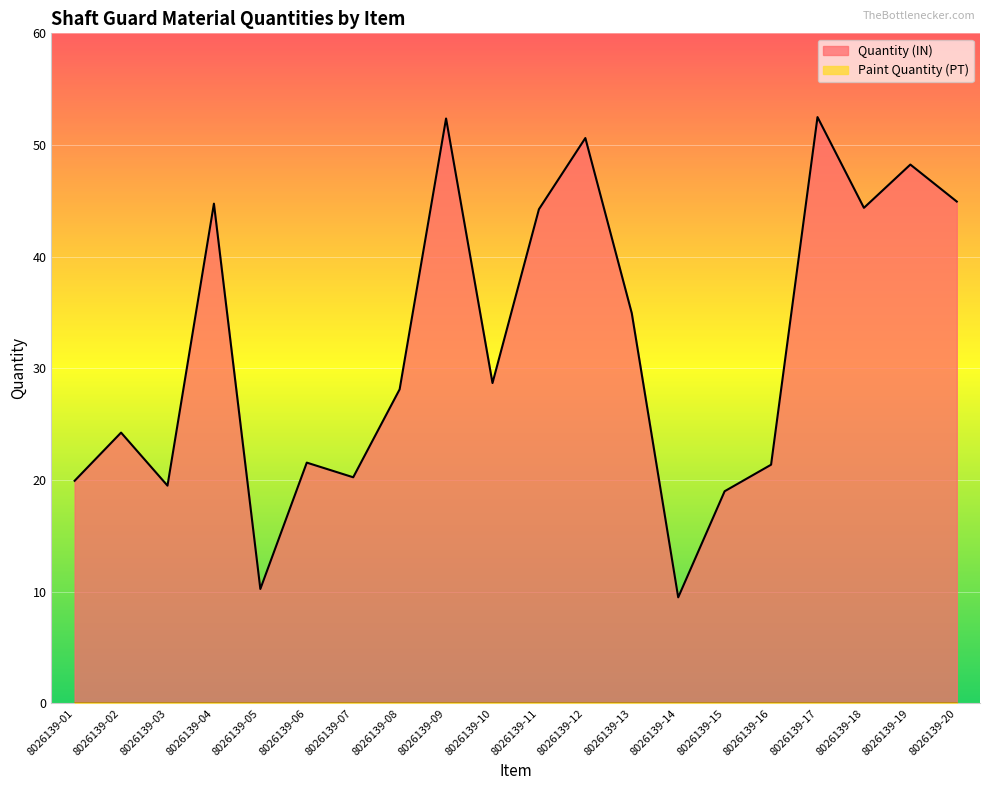

True or false: there are more than 0 points higher than both neighbors.

True